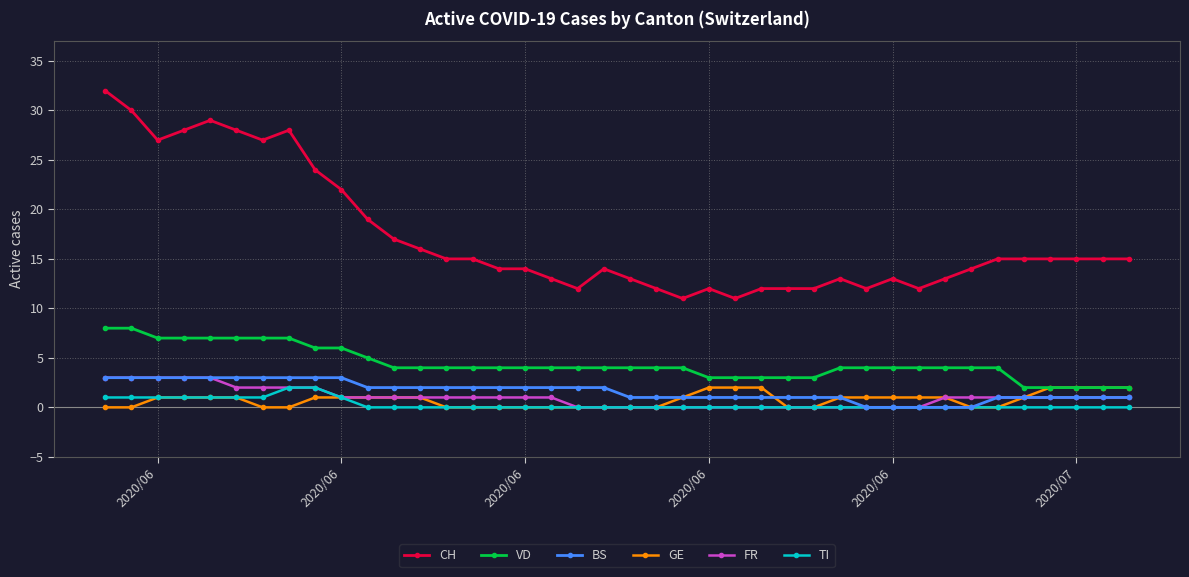

Which series has the widest spread of values?

CH